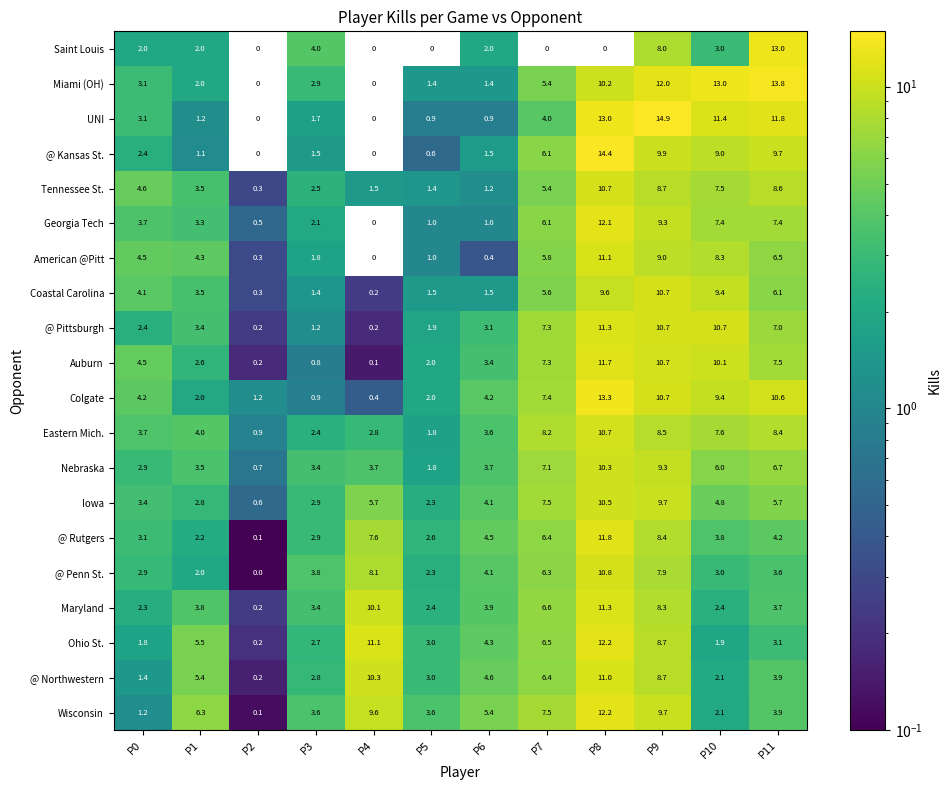

Is it true that @ Penn St. equals 10.8 at P8?

True